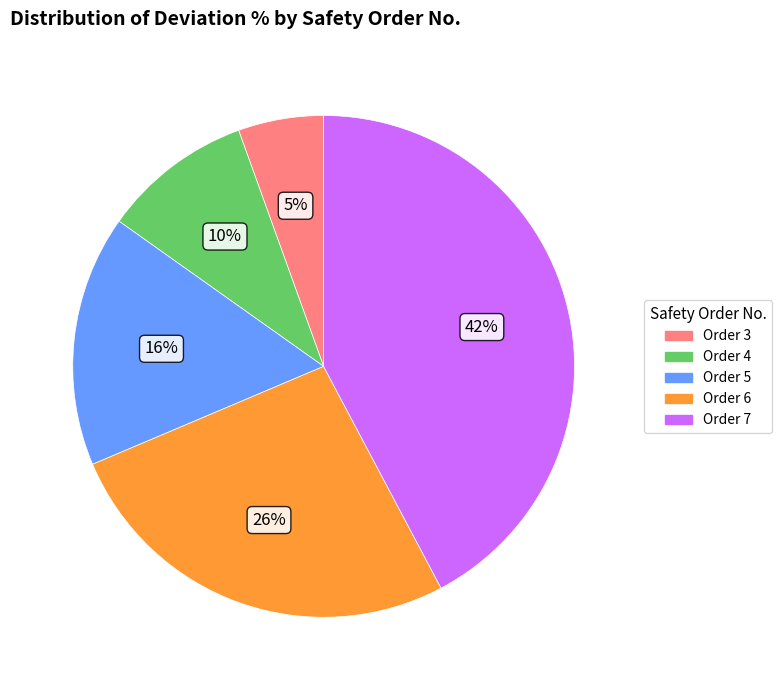

Is there a majority slice in this chart?

No